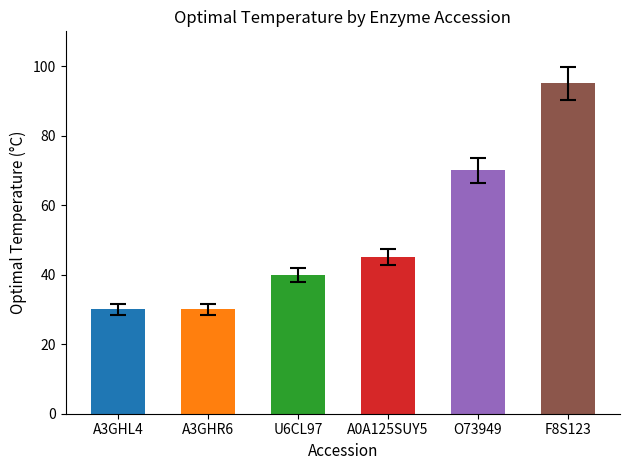

What is the maximum value shown in the chart?

95